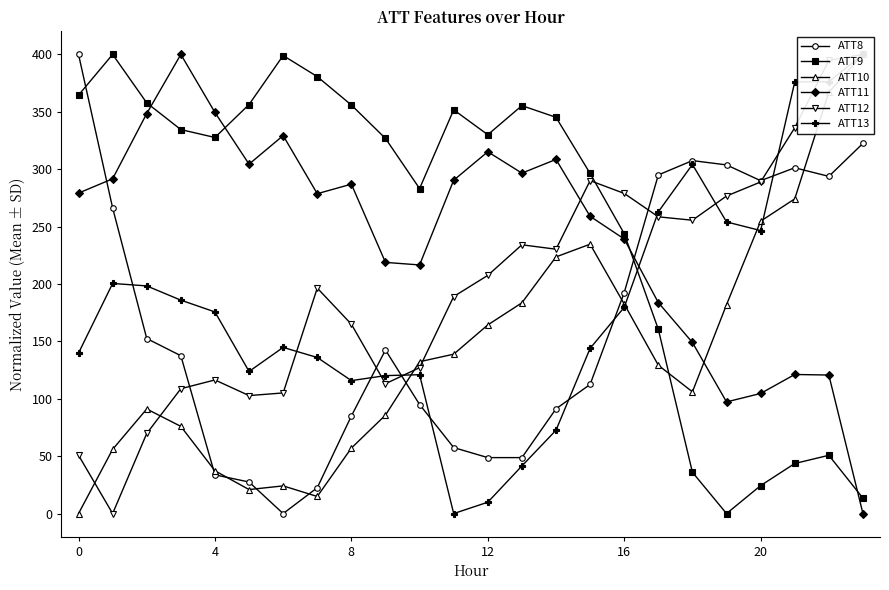

Which series has the largest total across all categories?

ATT9